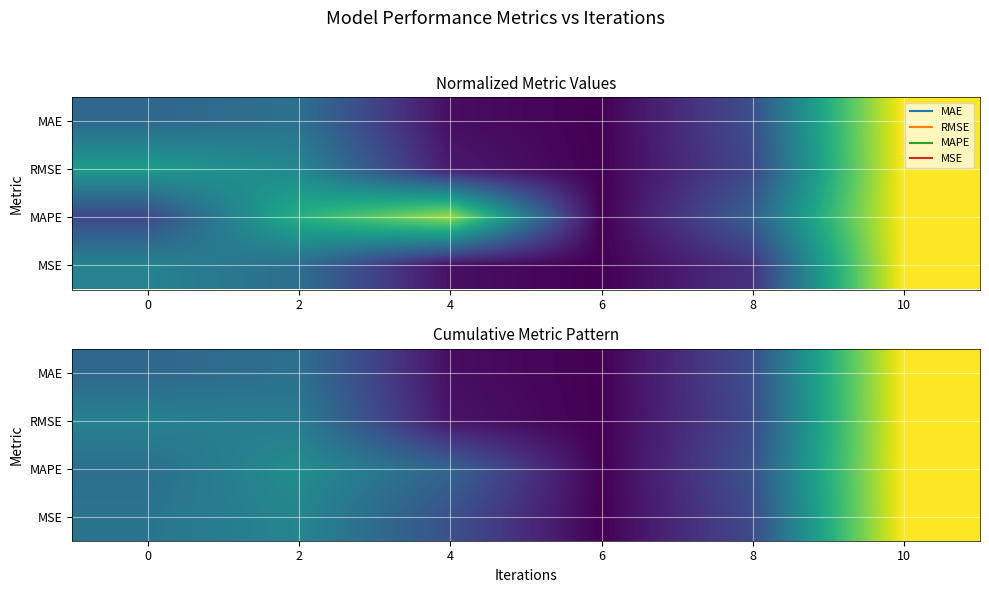

Between 2 and 10, which is larger?

10